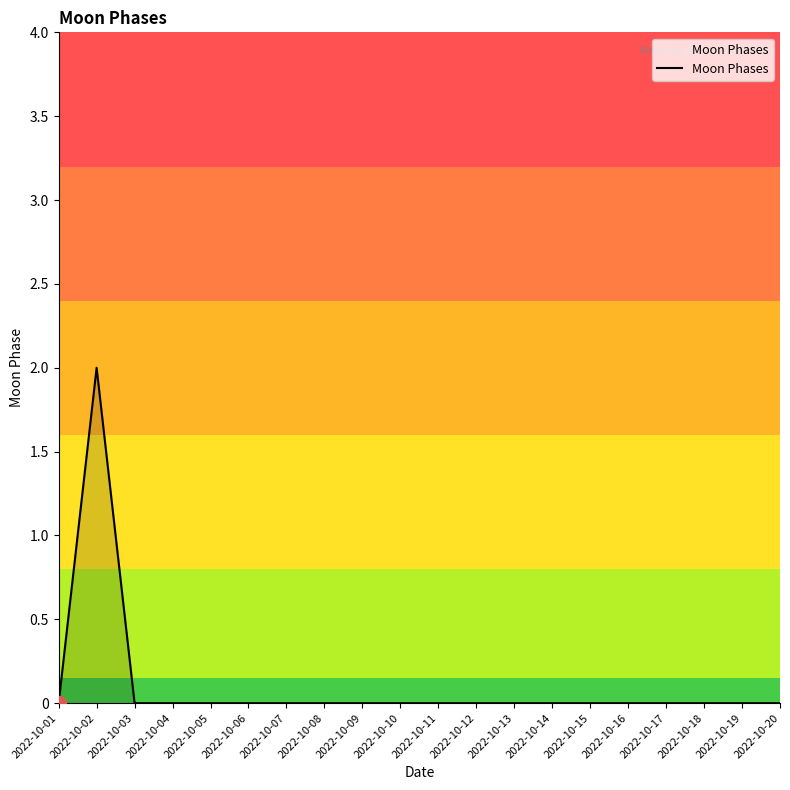

Is it true that the value at 2022-10-12 is 0?

True